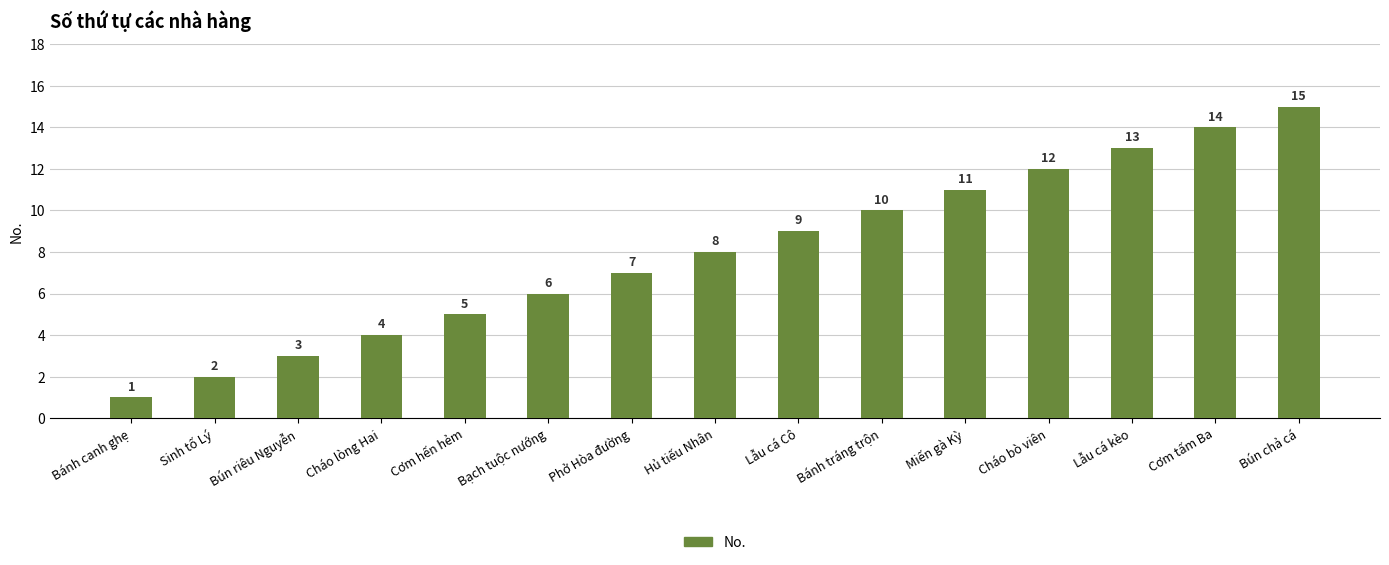

Reading left to right, what are all the values shown in this chart?

1	2	3	4	5	6	7	8	9	10	11	12	13	14	15